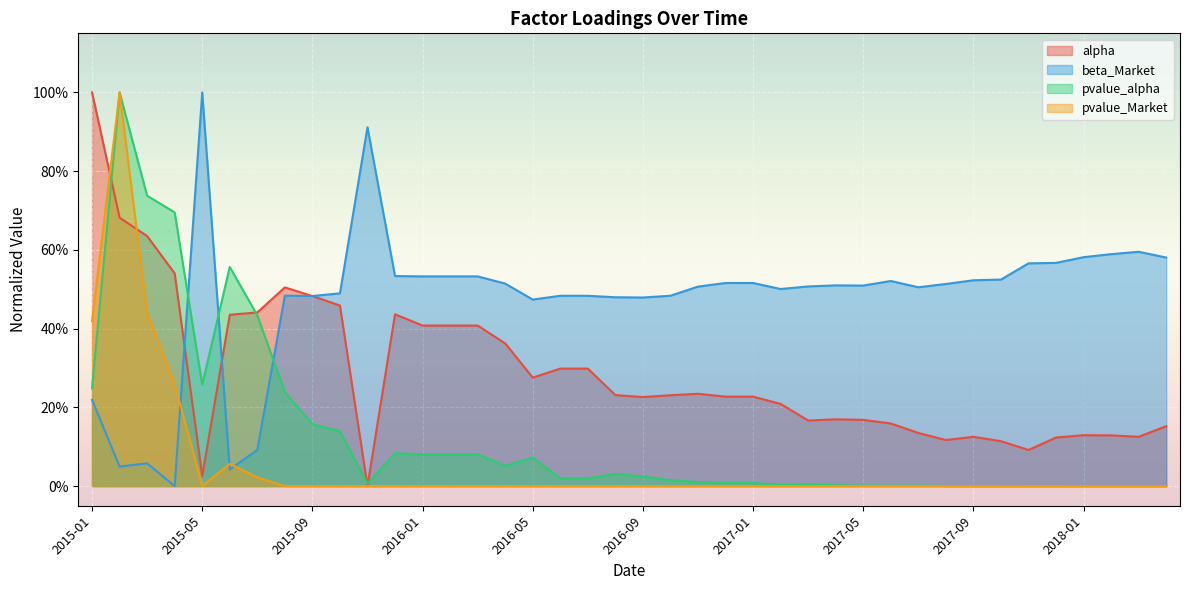

Rank the categories by beta_Market value from lowest to highest.

2015-04, 2015-06, 2015-02, 2015-03, 2015-07, 2015-01, 2016-05, 2016-09, 2016-08, 2015-09, 2016-06, 2016-07, 2016-10, 2015-08, 2015-10, 2017-02, 2017-07, 2016-11, 2017-03, 2017-05, 2017-04, 2017-08, 2016-04, 2016-12, 2017-01, 2017-06, 2017-09, 2017-10, 2016-01, 2016-02, 2016-03, 2015-12, 2017-11, 2017-12, 2018-04, 2018-01, 2018-02, 2018-03, 2015-11, 2015-05